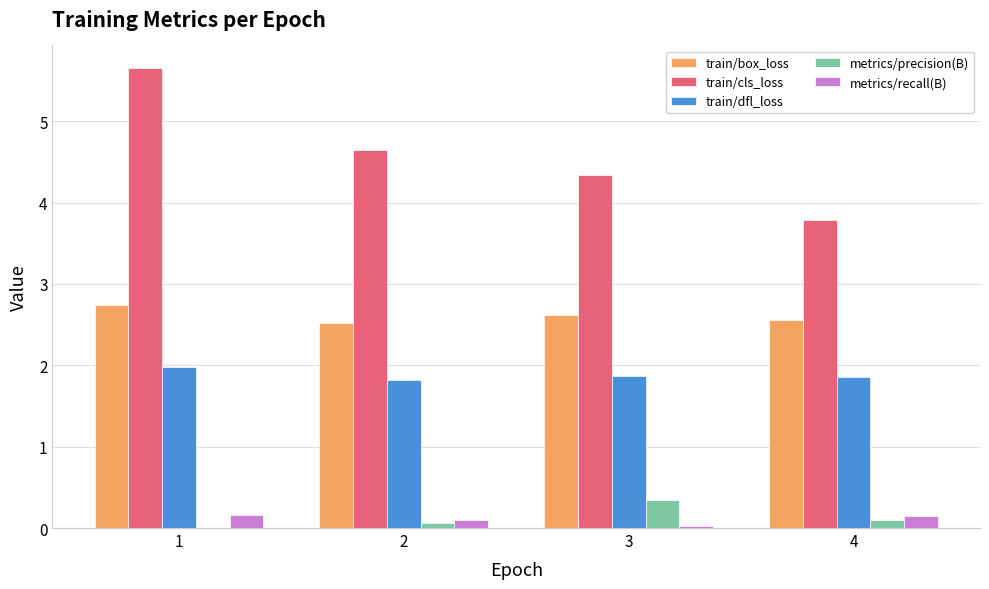

Is the value of train/cls_loss at 4 greater than the value of metrics/recall(B) at 4?

Yes